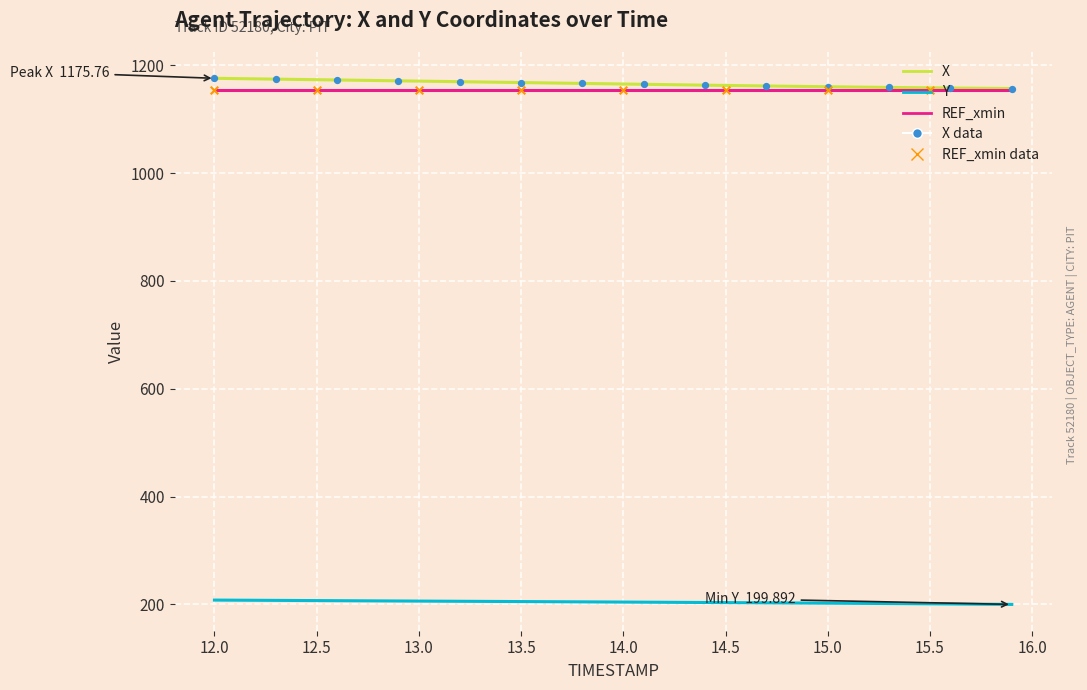

Which series has the largest total across all categories?

X